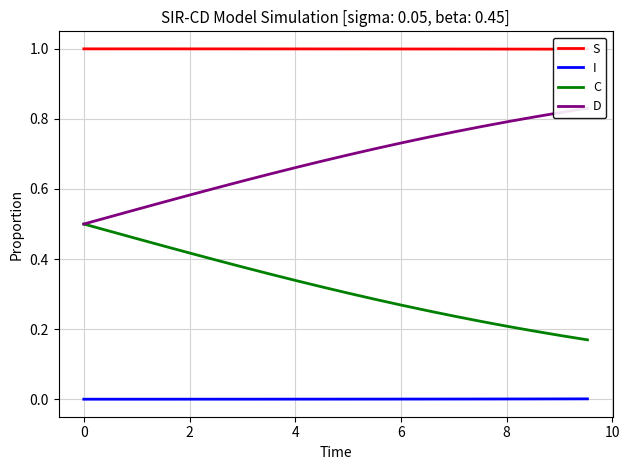

What is the maximum value for D?

0.8